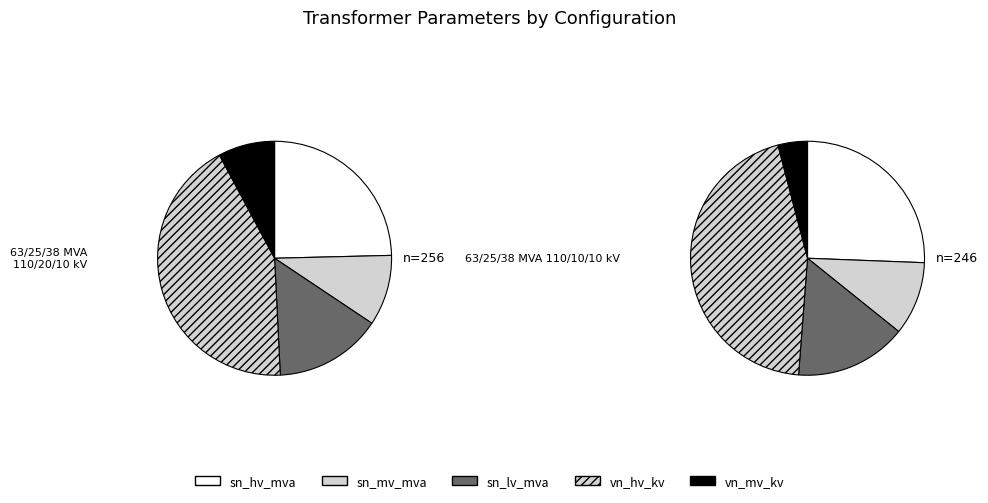

Rank the series at 63/25/38 MVA 110/10/10 kV from lowest to highest value.

vn_mv_kv, sn_mv_mva, sn_lv_mva, sn_hv_mva, vn_hv_kv